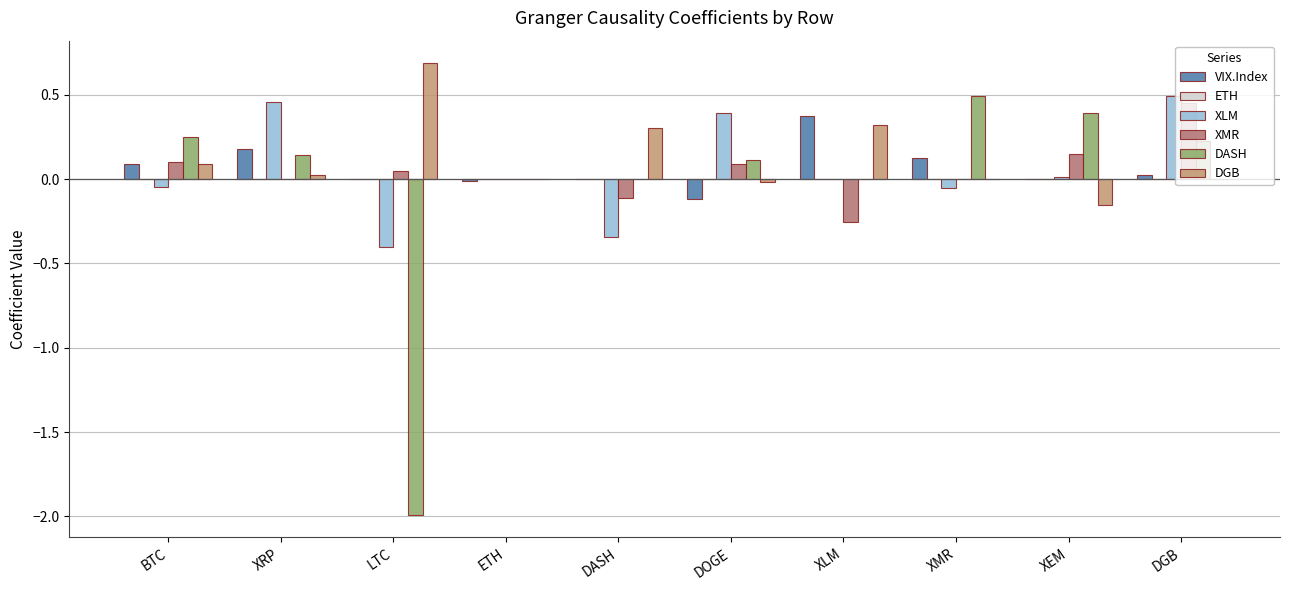

Between LTC and XMR, which series saw the biggest shift?

DASH